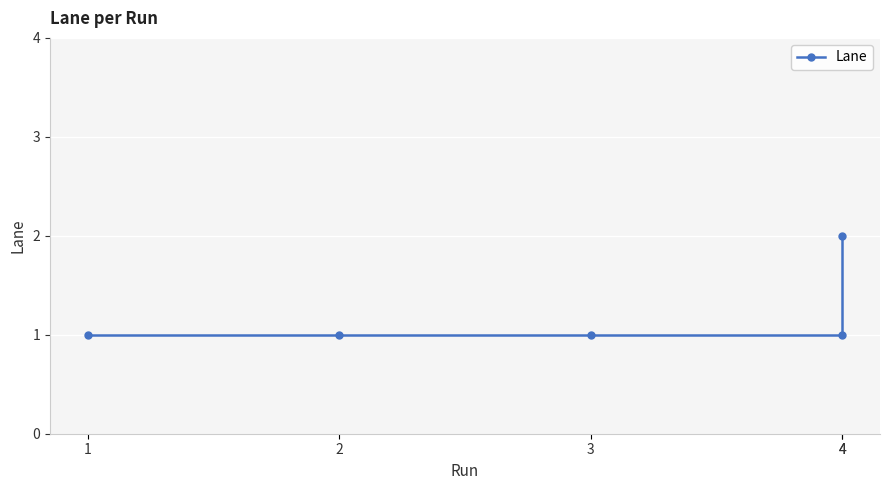

True or false: there are more than 1 points higher than both neighbors.

False